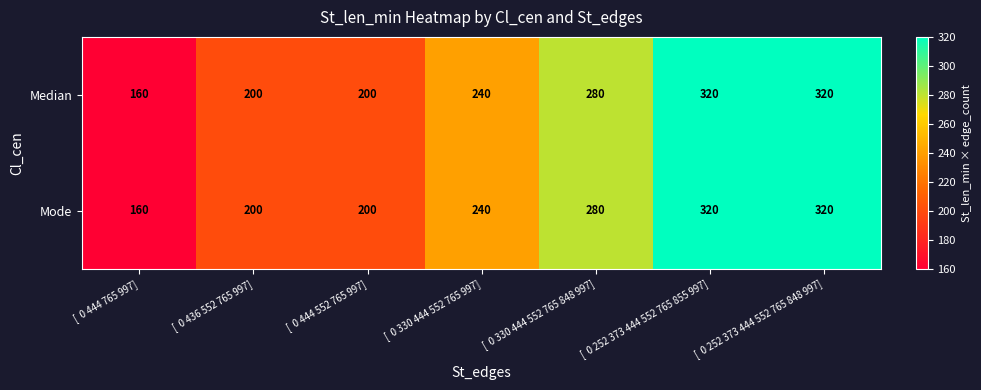

Reading left to right, extract all data points from this chart.

Median: 160	200	200	240	280	320	320
Mode: 160	200	200	240	280	320	320